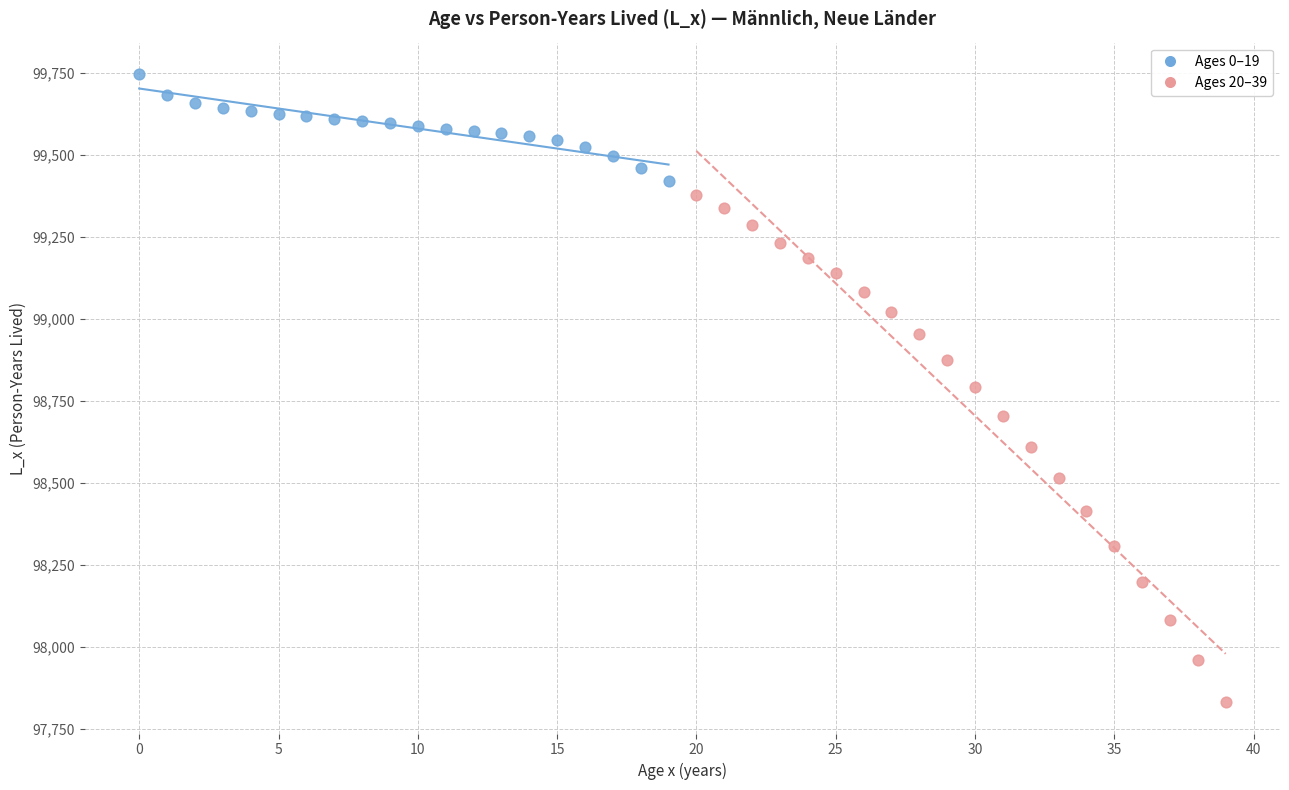

Which series has the widest spread of Y values?

Ages 20–39